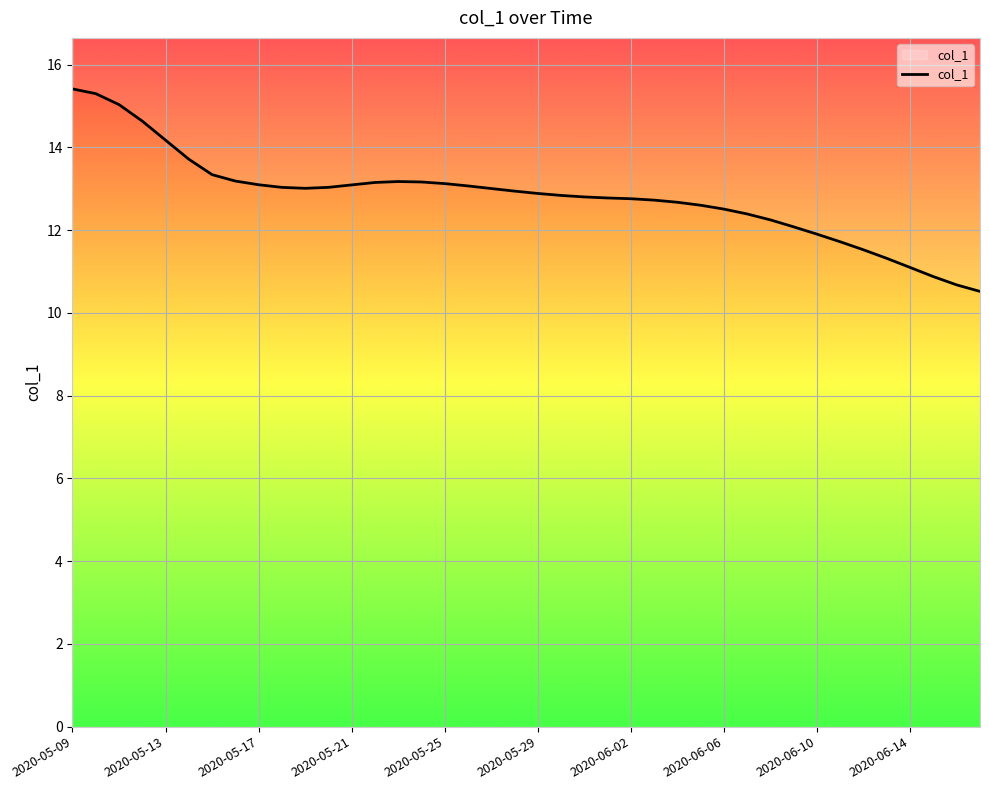

Count the number of data series in this chart.

1